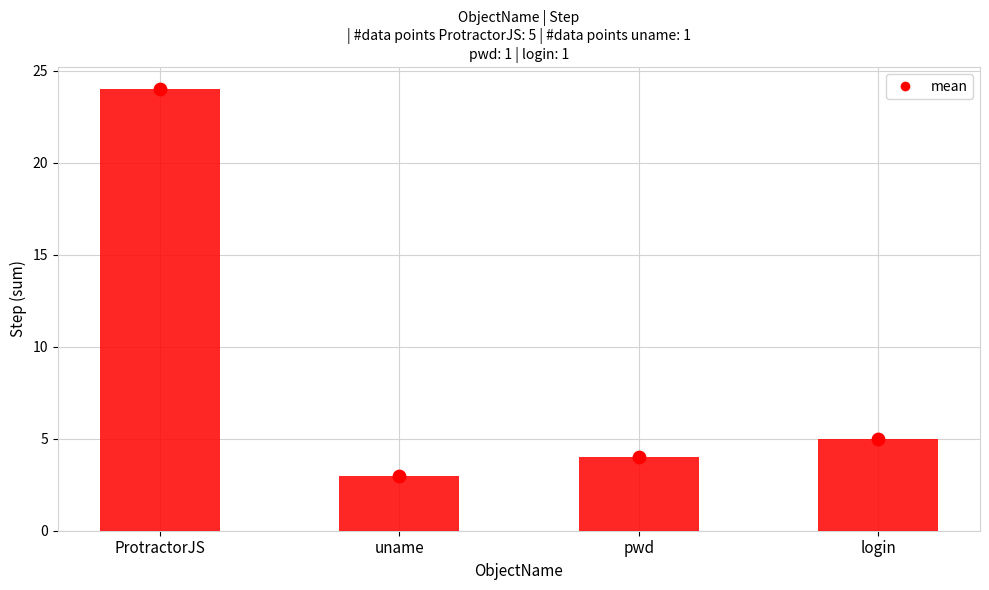

Which series has the widest spread of Y values?

Step (sum)